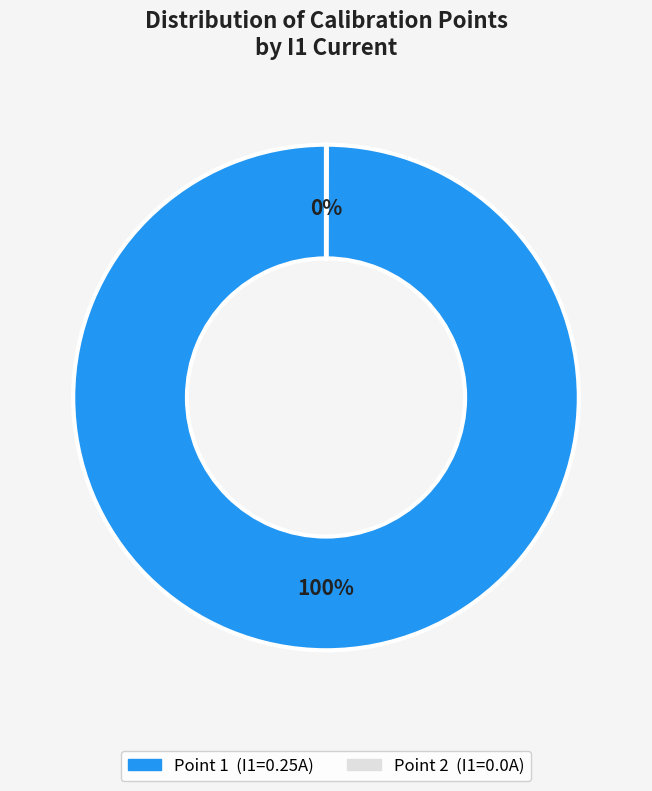

To the nearest percent, what is the average slice percentage?

50%